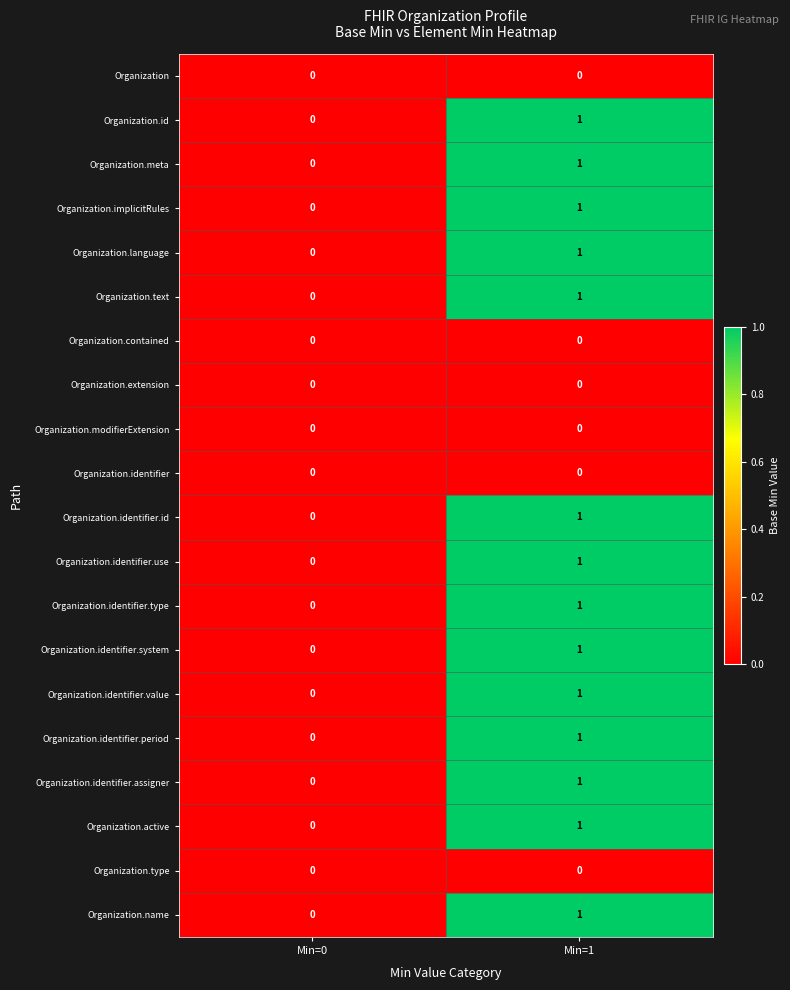

At which label is Organization.identifier.value closest to 0?

Min=0